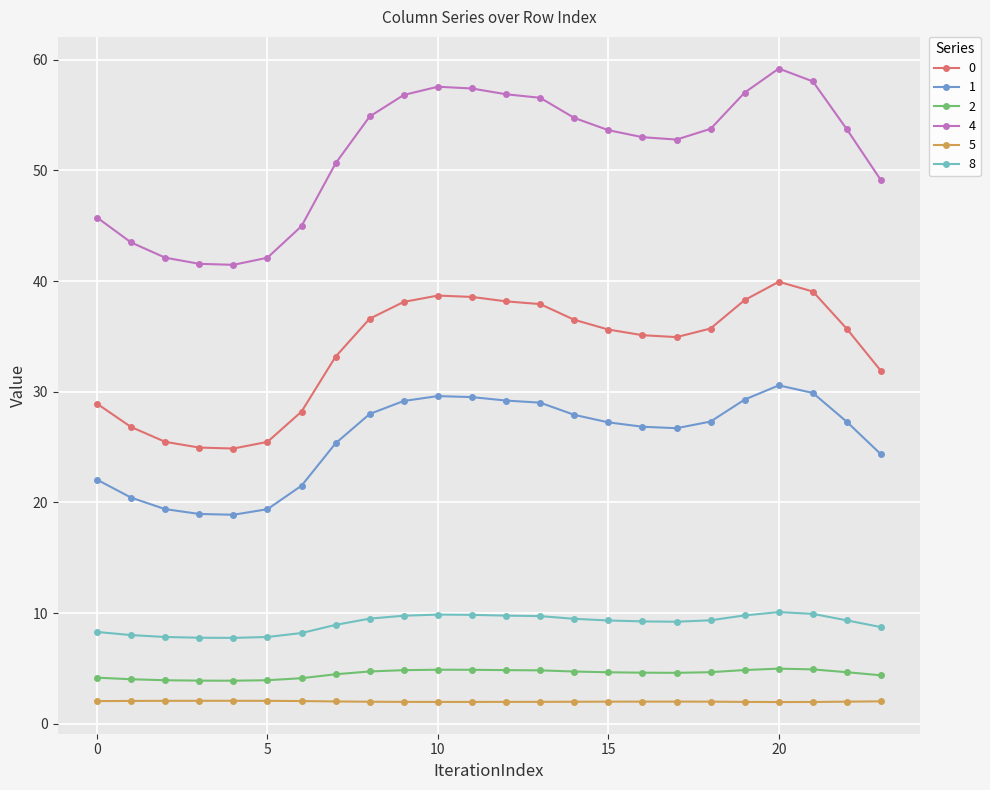

What is the sum of all 4 values?

1237.0